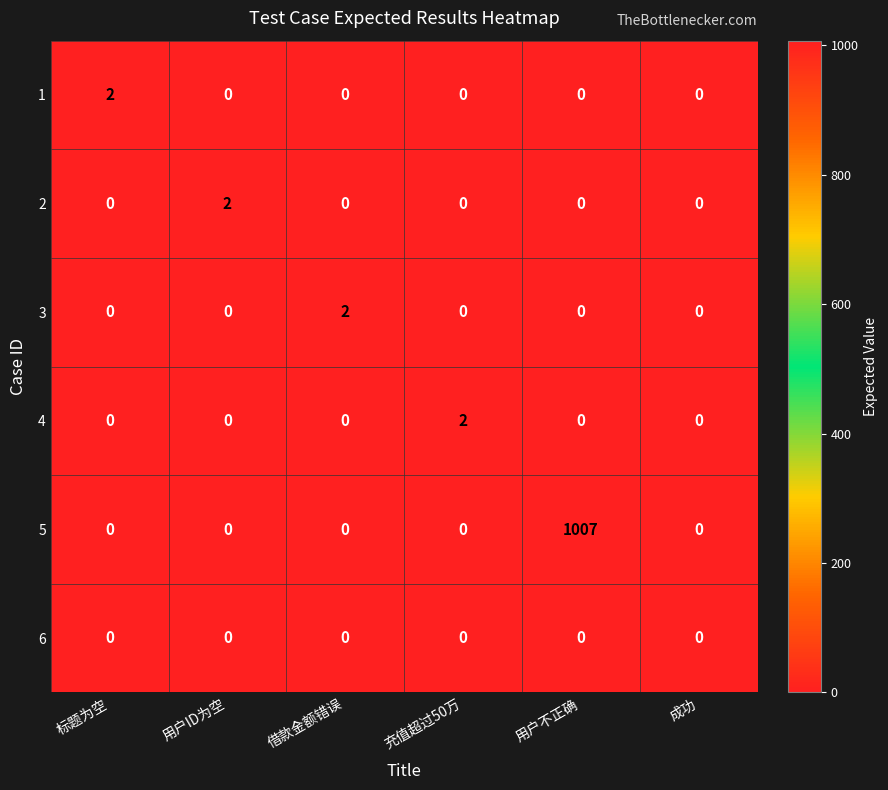

True or false: 2 has a value of -1 at 充值超过50万.

False